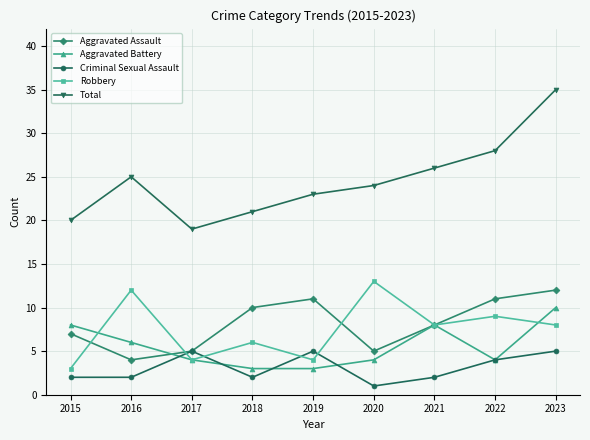

What are all the series names shown in the legend?

Aggravated Assault, Aggravated Battery, Criminal Sexual Assault, Robbery, Total